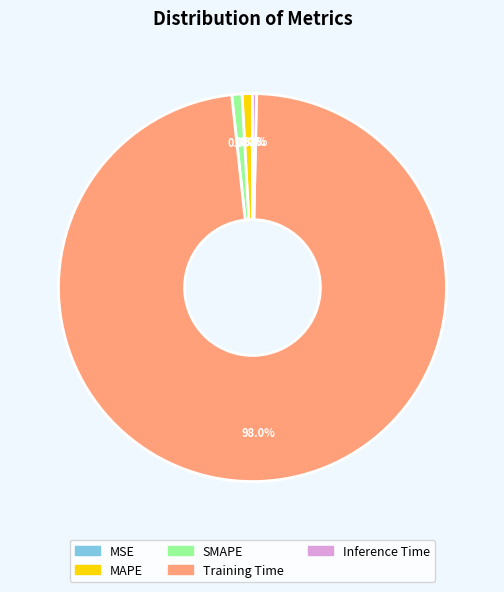

What percentage do MAPE and SMAPE together represent?

1.7%